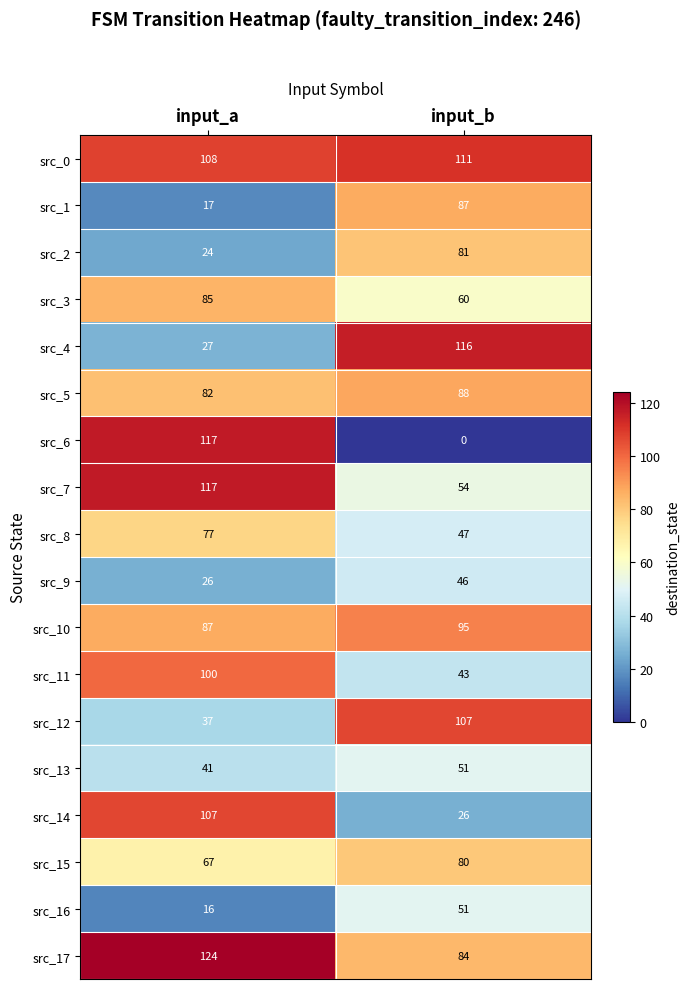

The src_2 series shows 24 at input_a. True or false?

True